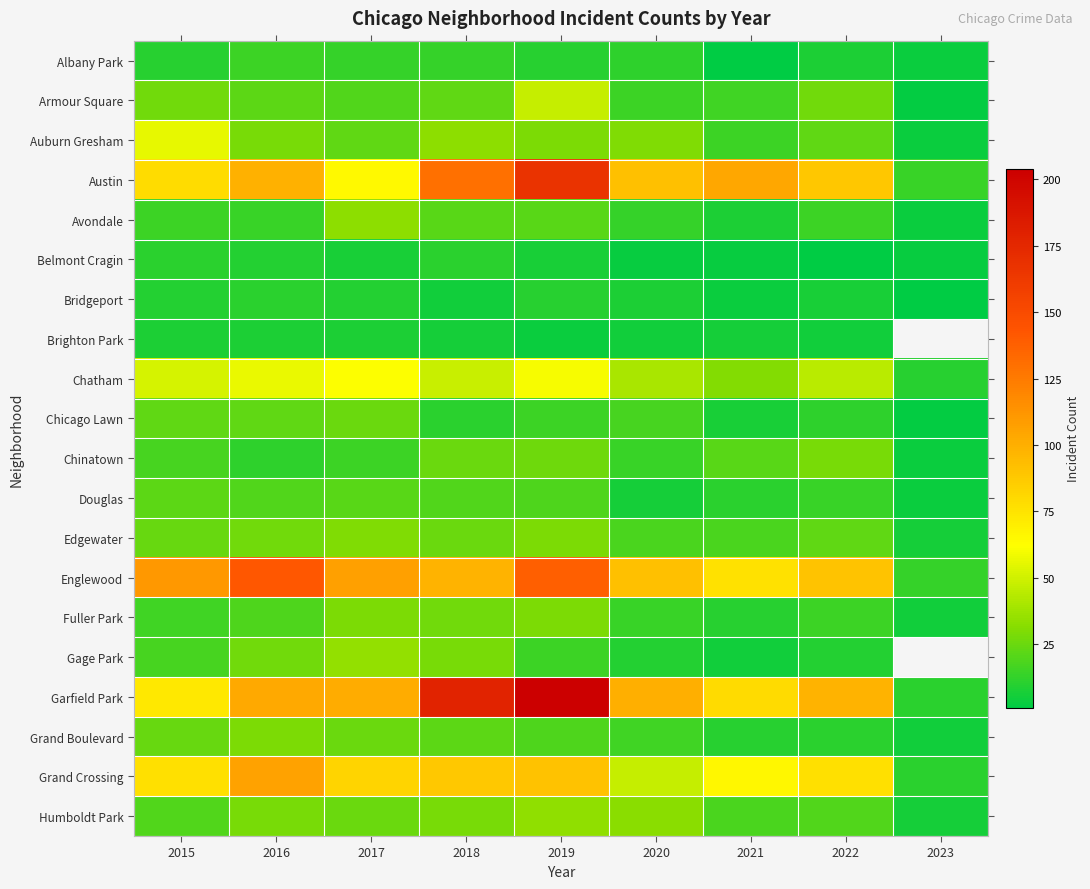

Which has a higher value, 2022 or 2018?

2018